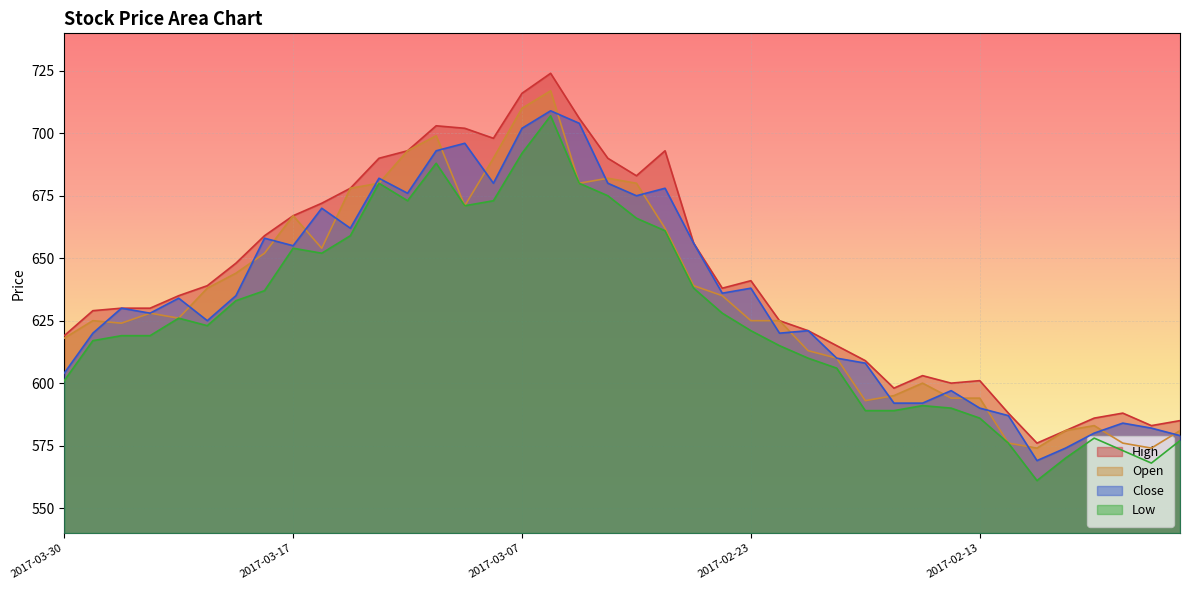

Reading left to right, transcribe all the data shown in this chart.

High: 619	629	630	630	635	639	648	659	667	672	678	690	693	703	702	698	716	724	706	690	683	693	656	638	641	625	621	615	609	598	603	600	601	588	576	581	586	588	583	585
Open: 618	625	624	628	626	638	644	652	667	654	678	680	693	699	671	690	710	717	680	682	680	662	639	635	625	625	613	610	593	595	600	594	594	576	574	581	583	576	574	581
Close: 604	620	630	628	634	625	635	658	655	670	662	682	676	693	696	680	702	709	704	680	675	678	656	636	638	620	621	610	608	592	592	597	590	587	569	574	580	584	582	579
Low: 601	617	619	619	626	623	633	637	654	652	659	680	673	688	671	673	692	707	680	675	666	661	638	628	621	615	610	606	589	589	591	590	586	576	561	570	578	573	568	577